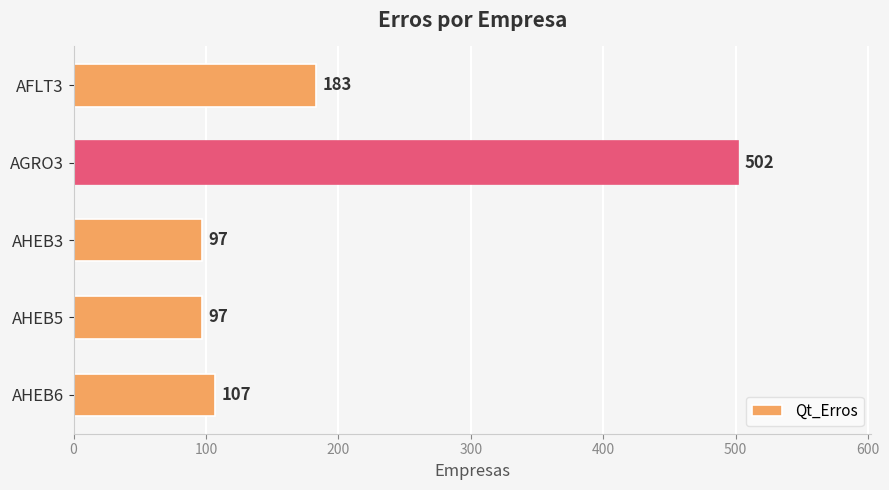

Approximately how many times larger is the value at AHEB3 compared to AHEB5?

1.0